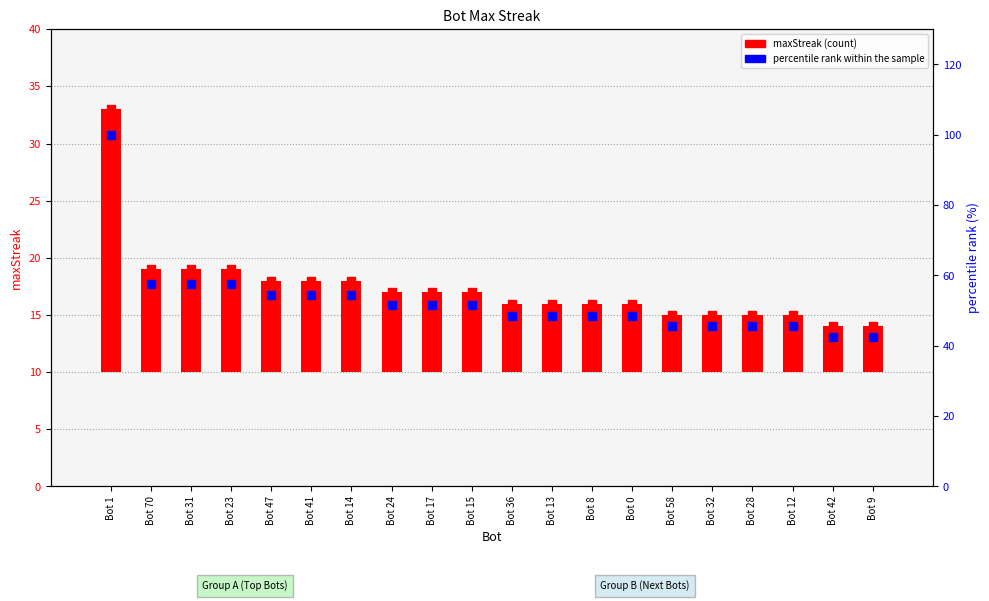

What is the total value across all series at Bot 8?

70.5